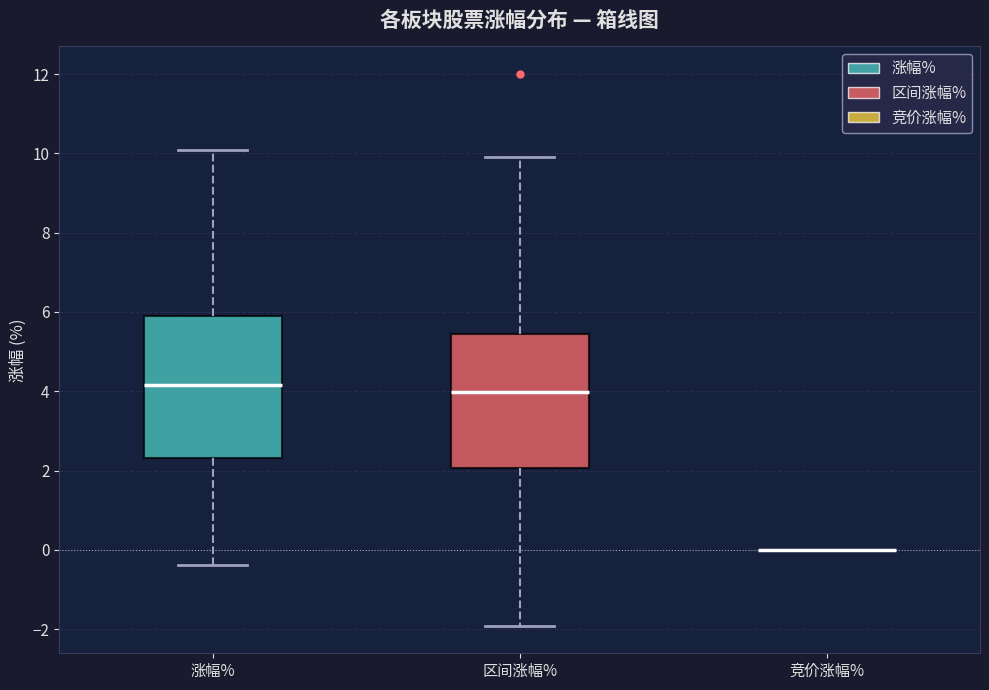

Where does the lower whisker of the box for 区间涨幅% end on the y-axis? The values are not printed on the chart, so give them approximately, as read against the axis.

-2.0